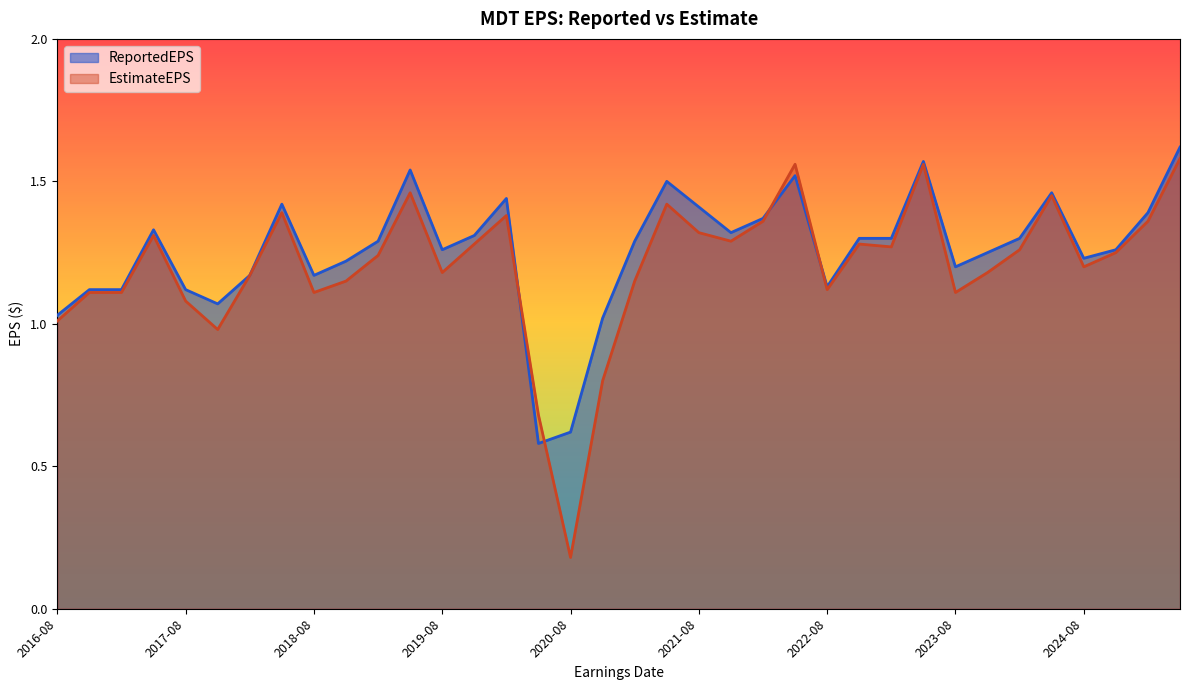

Reading left to right, extract all data points from this chart.

ReportedEPS: 1.0	1.1	1.1	1.3	1.1	1.1	1.2	1.4	1.2	1.2	1.3	1.5	1.3	1.3	1.4	0.6	0.6	1.0	1.3	1.5	1.4	1.3	1.4	1.5	1.1	1.3	1.3	1.6	1.2	1.2	1.3	1.5	1.2	1.3	1.4	1.6
EstimateEPS: 1.0	1.1	1.1	1.3	1.1	1.0	1.2	1.4	1.1	1.1	1.2	1.5	1.2	1.3	1.4	0.7	0.2	0.8	1.1	1.4	1.3	1.3	1.4	1.6	1.1	1.3	1.3	1.6	1.1	1.2	1.3	1.4	1.2	1.2	1.4	1.6